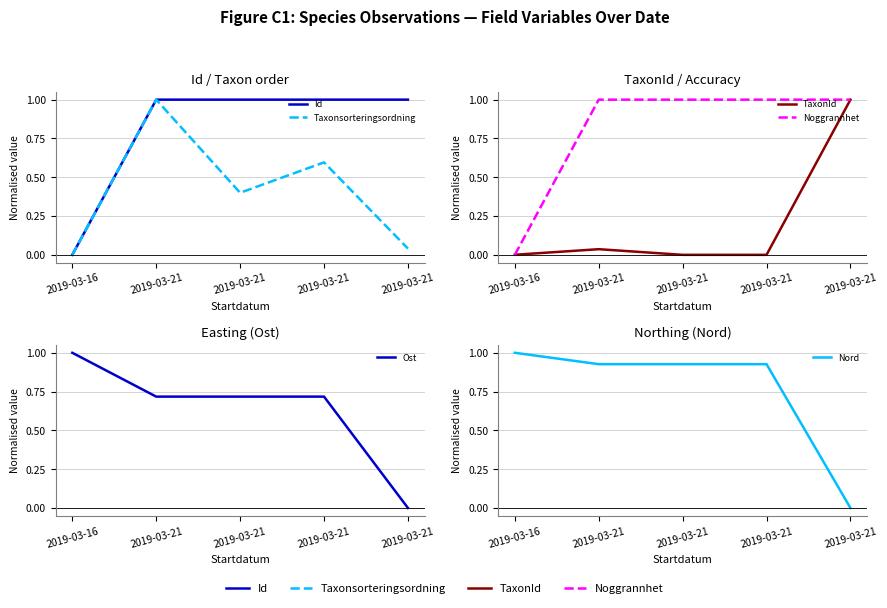

How many interior local peaks does the TaxonId series have?

1